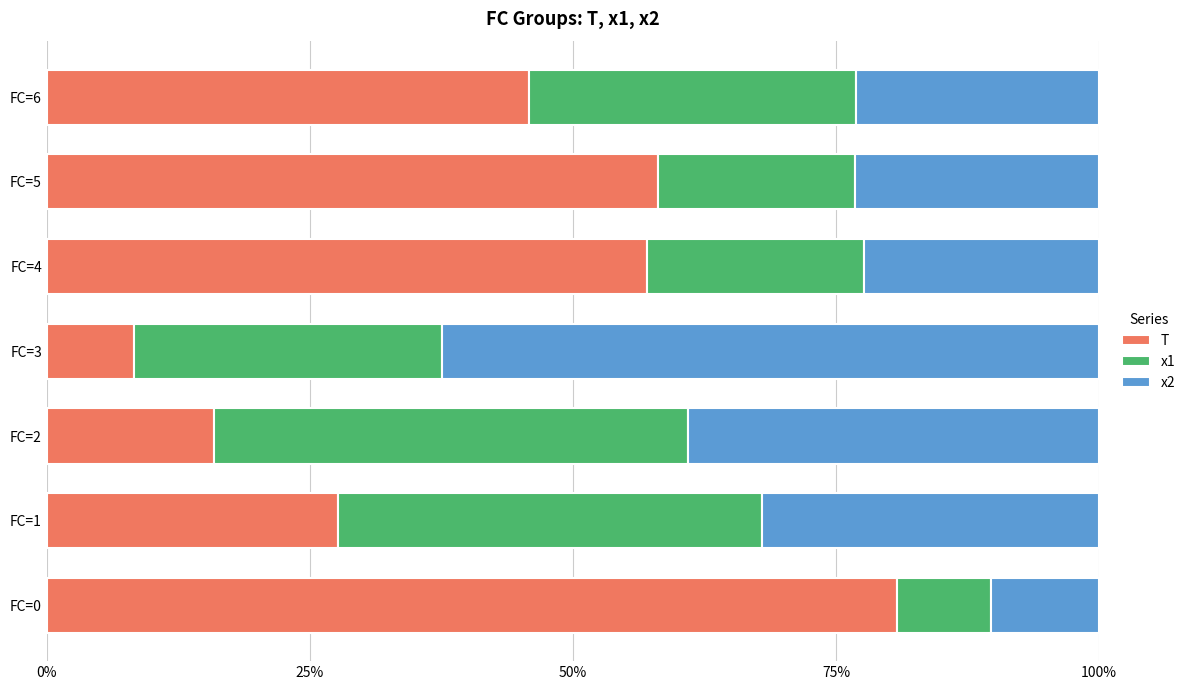

At which label is T closest to 44?

FC=6